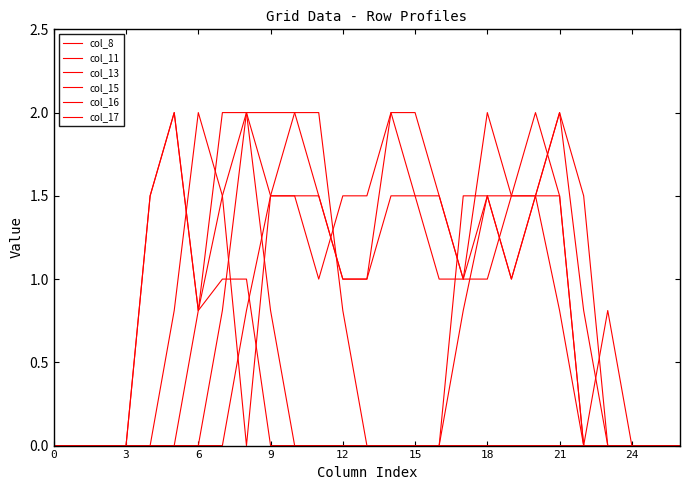

Which series has the largest total across all categories?

col_16